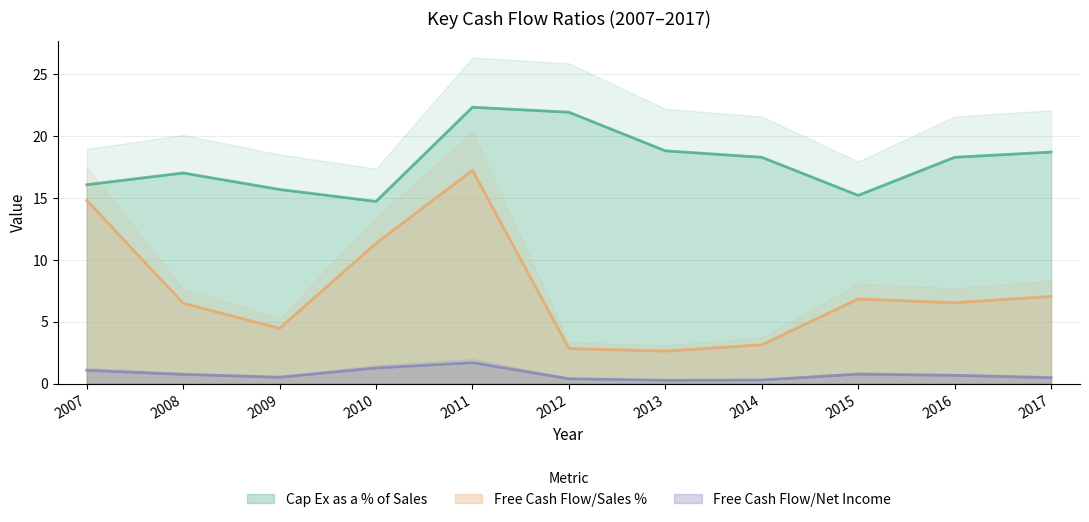

The value of Free Cash Flow/Net Income at 2009 is 0.5. True or false?

True